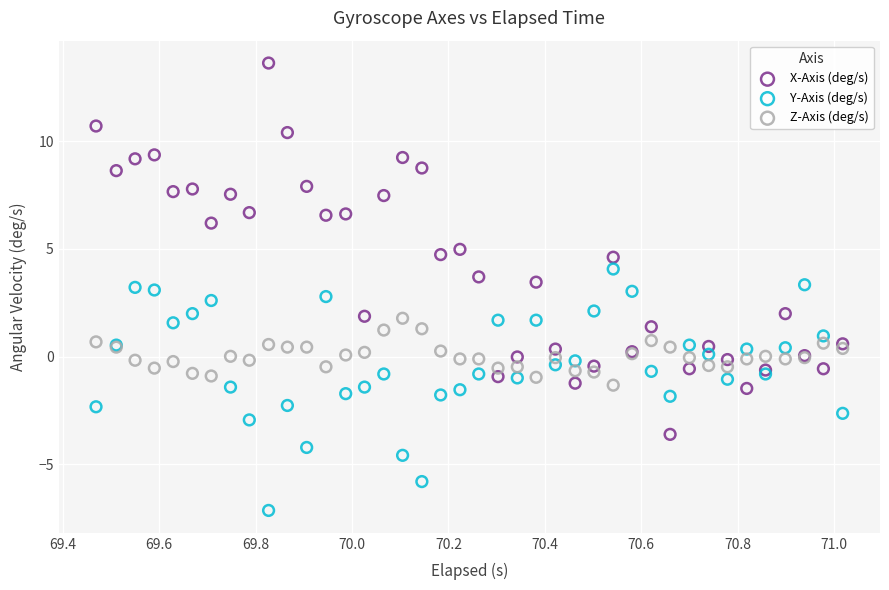

What are all the series names shown in the legend?

X-Axis (deg/s), Y-Axis (deg/s), Z-Axis (deg/s)